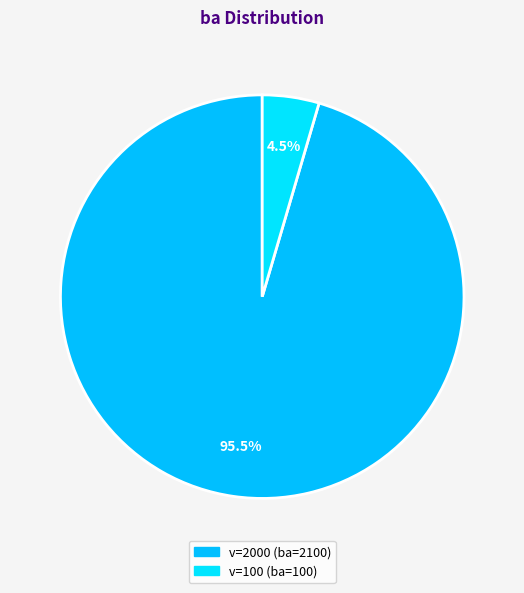

How many segments does this pie chart have?

2